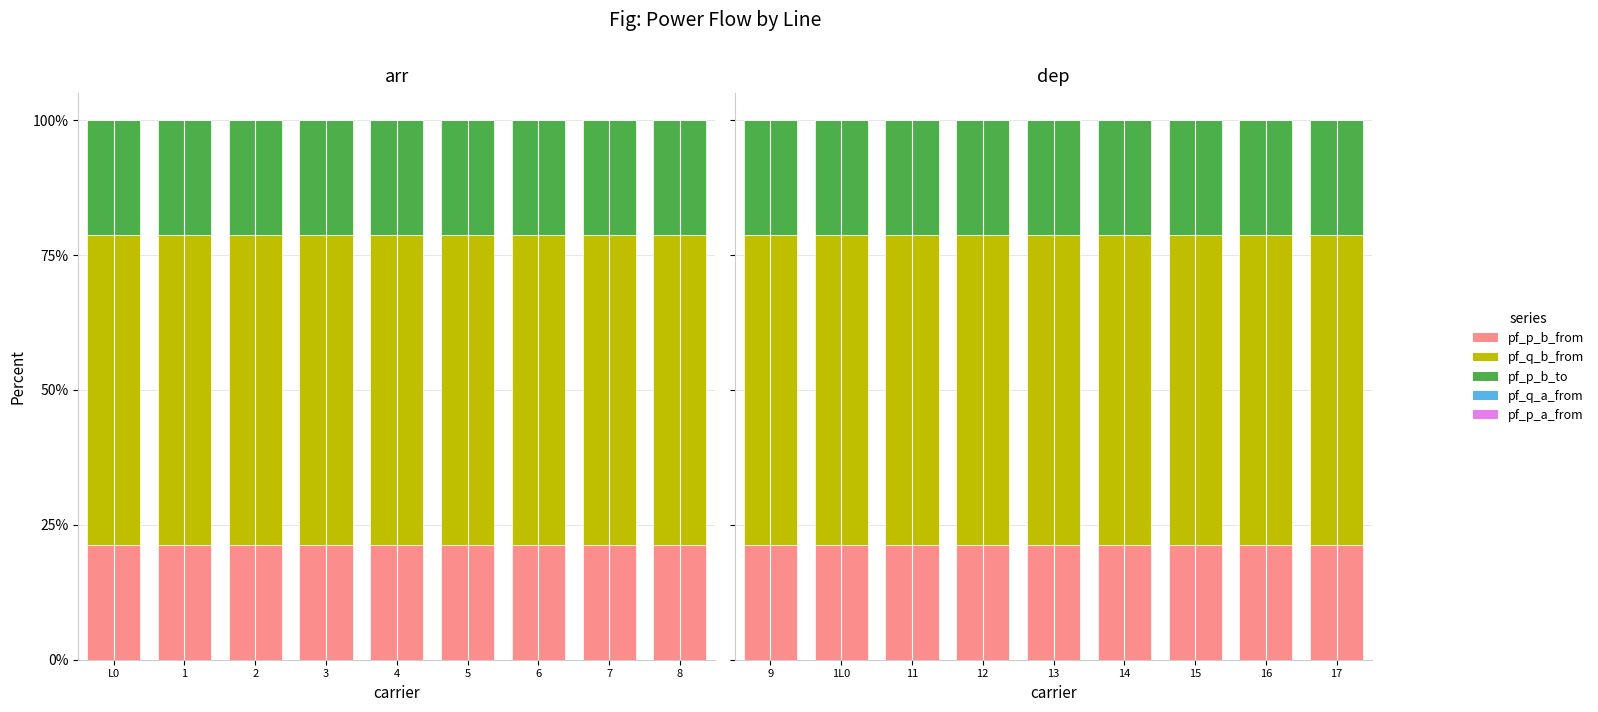

At which label does pf_q_b_from_mvar reach its peak?

13